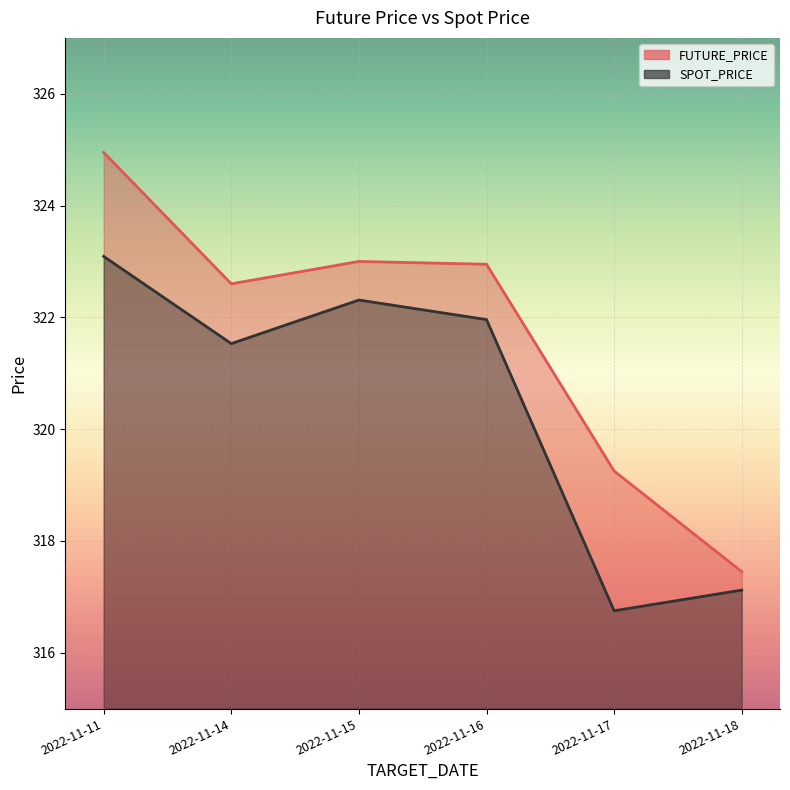

At which label does SPOT_PRICE reach its minimum?

2022-11-17